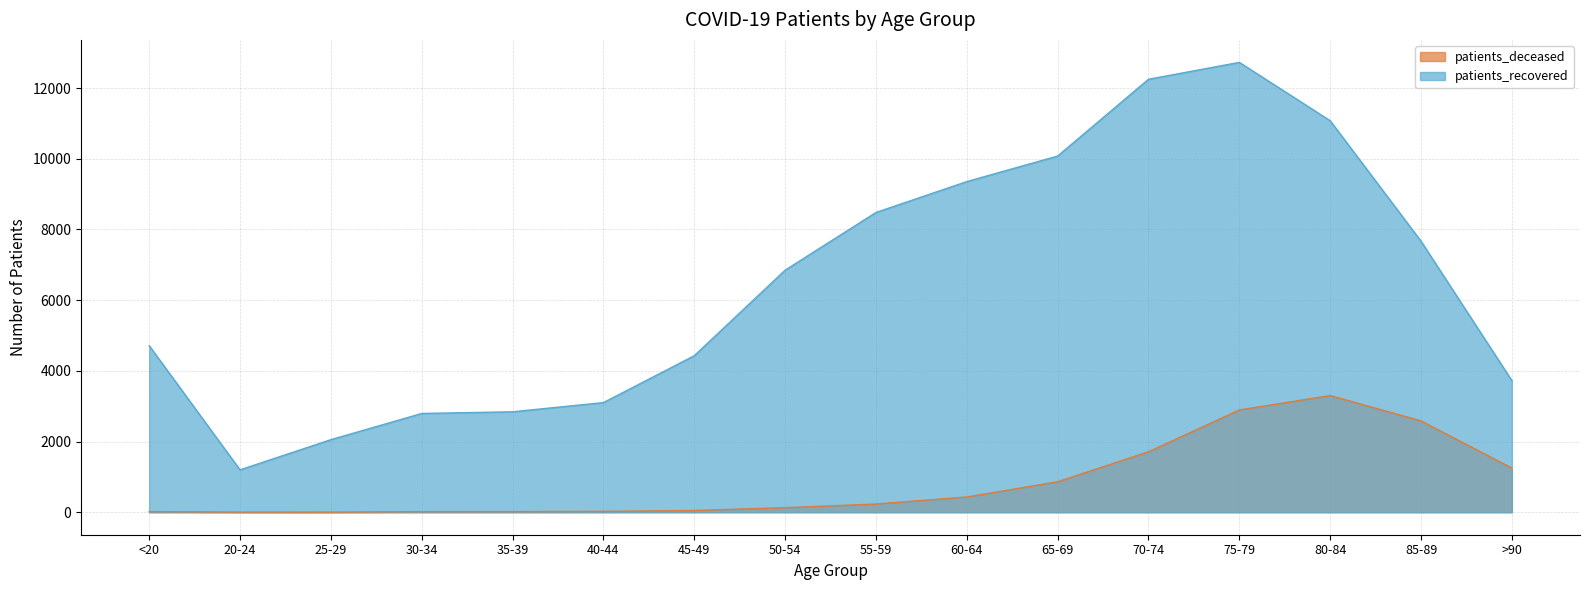

Rank the categories by patients_deceased value from lowest to highest.

25-29, 20-24, 30-34, <20, 35-39, 40-44, 45-49, 50-54, 55-59, 60-64, 65-69, >90, 70-74, 85-89, 75-79, 80-84